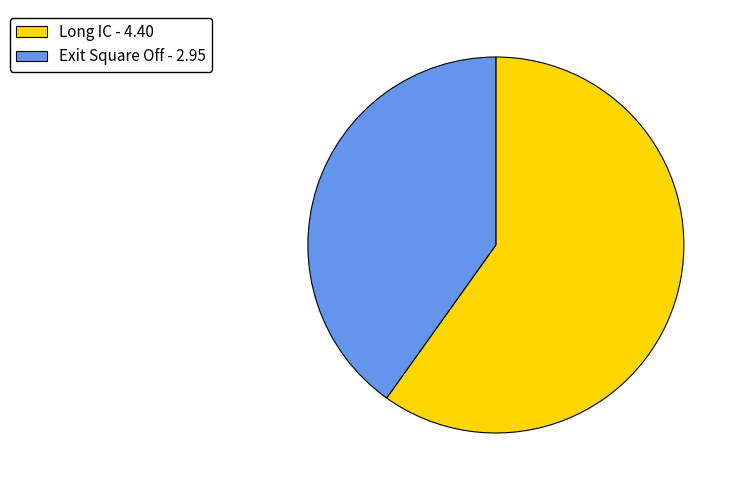

How many segments does this pie chart have?

2